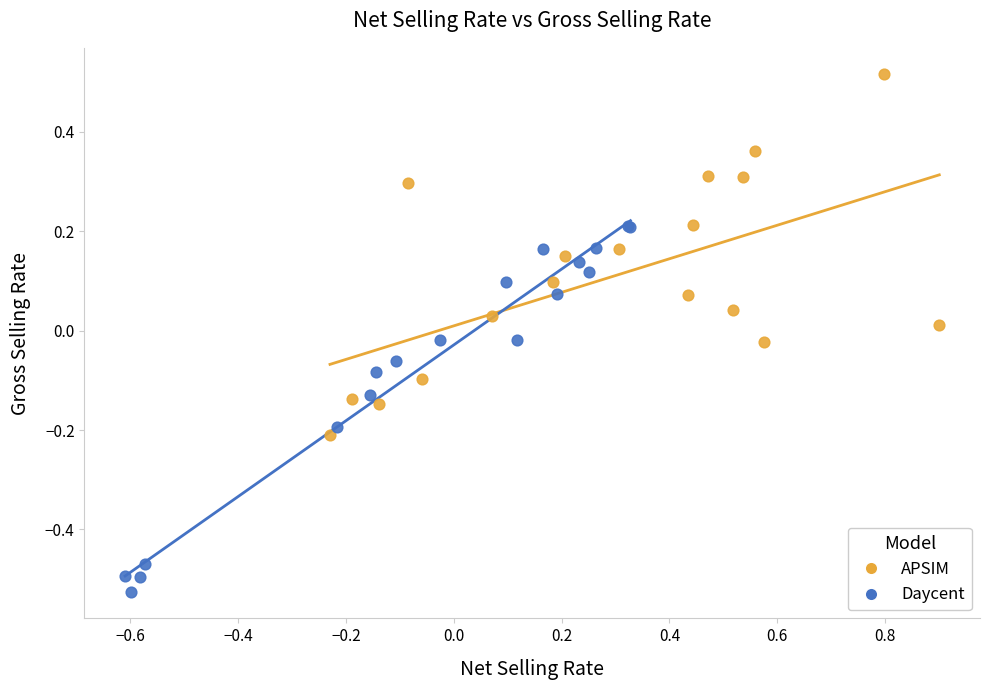

Which series reaches the minimum Y coordinate?

Daycent